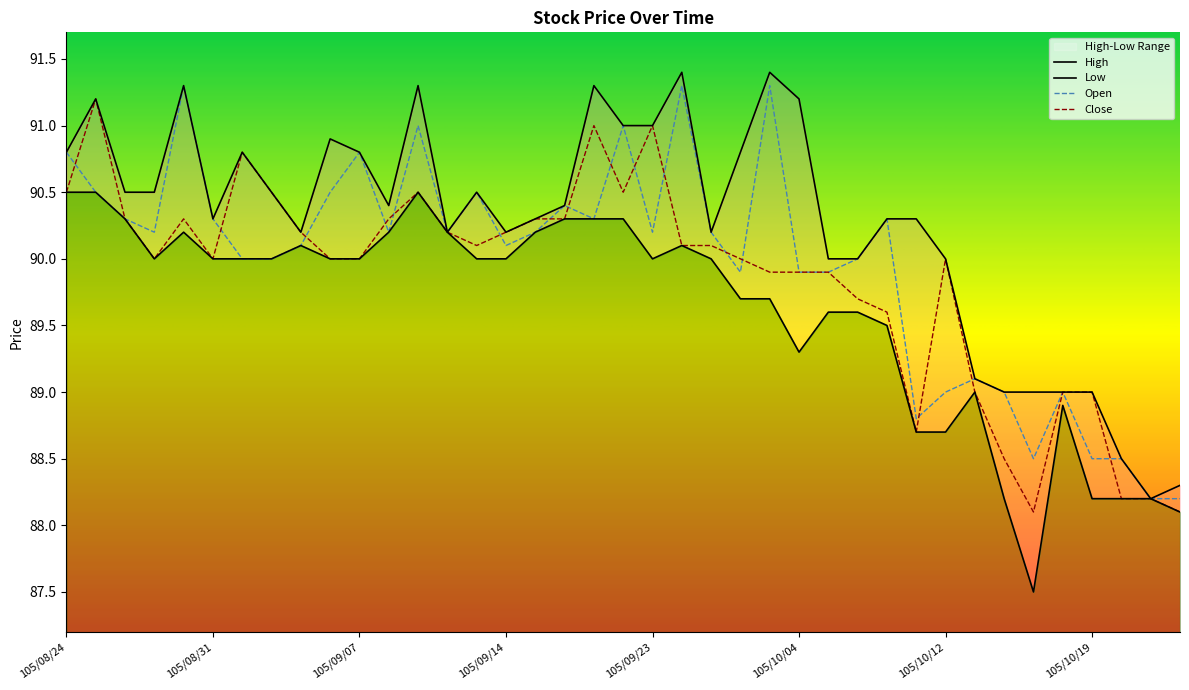

In High, how many points are higher than both neighbors (excluding endpoints)?

9